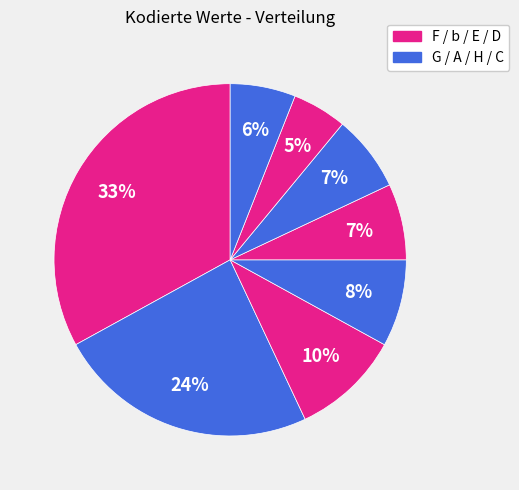

What is the smallest slice in the pie chart?

D